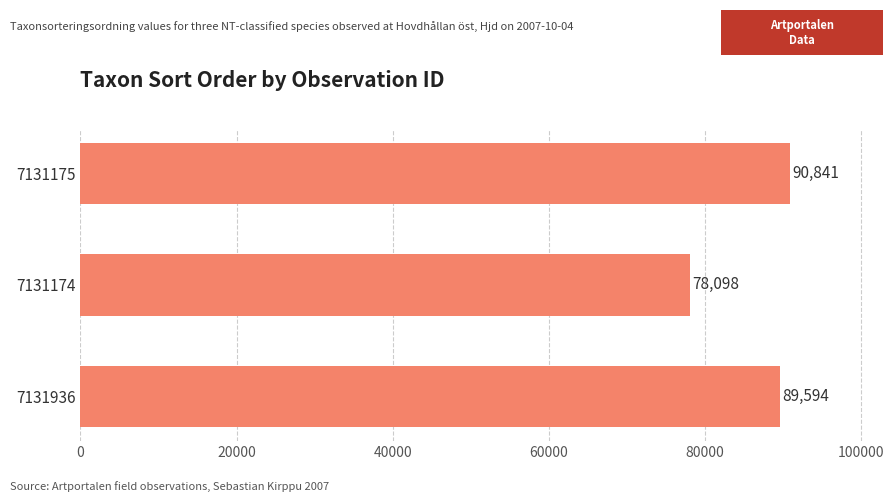

Is it true that the value at 7131936 is 52919?

False